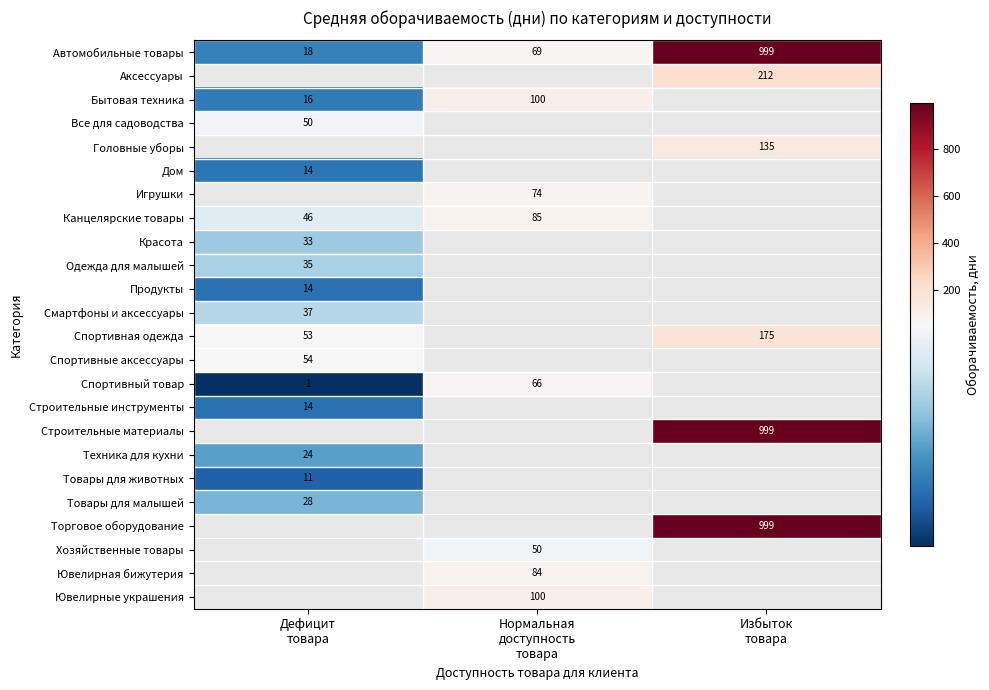

What is the sum of all Автомобильные товары values?

1086.0